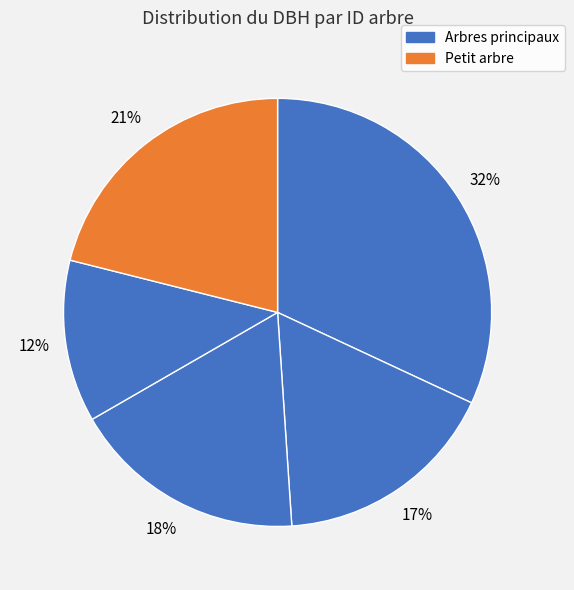

How many segments does this pie chart have?

5